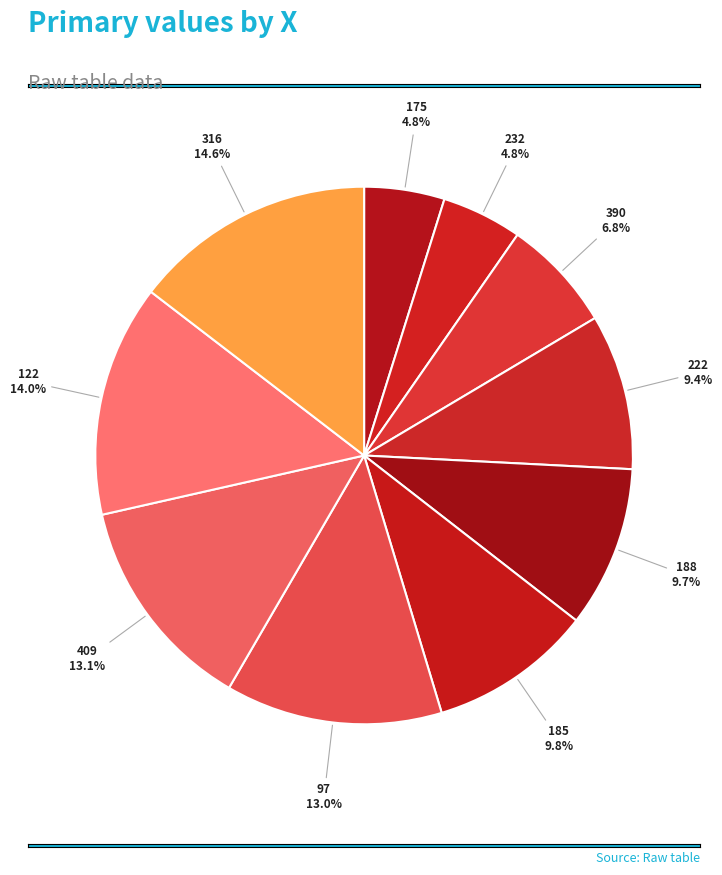

Is it true that 222 is 16% of the pie?

False